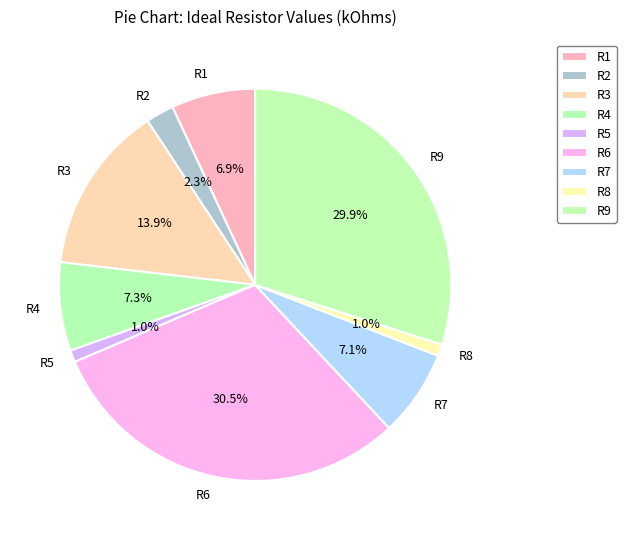

Approximately how many times larger is the value at R1 compared to R2?

3.0